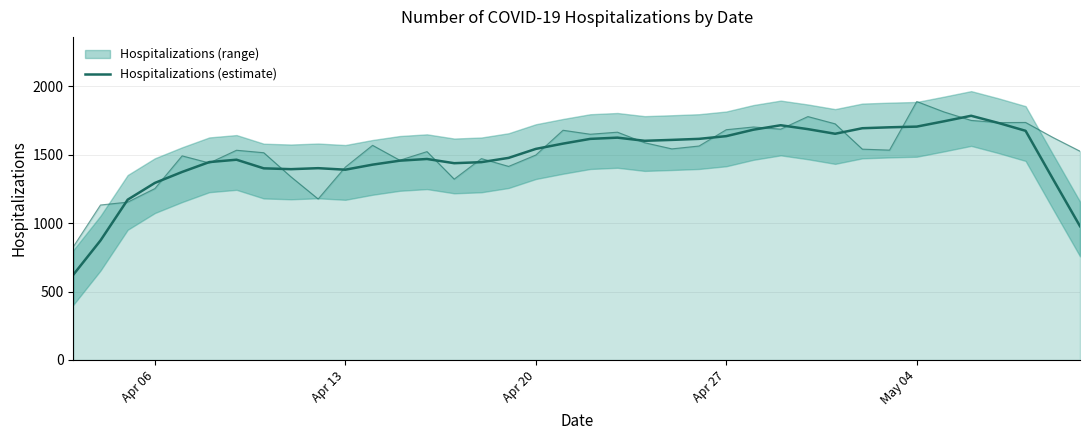

How many lines are shown in the chart?

1